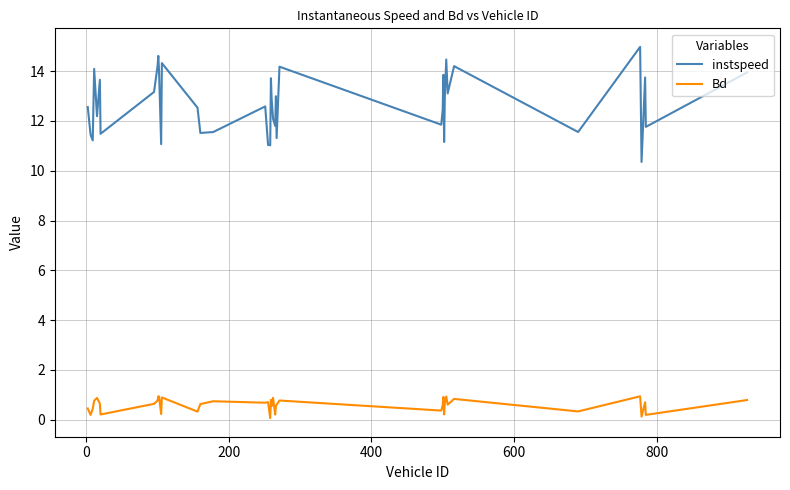

Rank the series by their maximum value, from highest to lowest.

instspeed, Bd